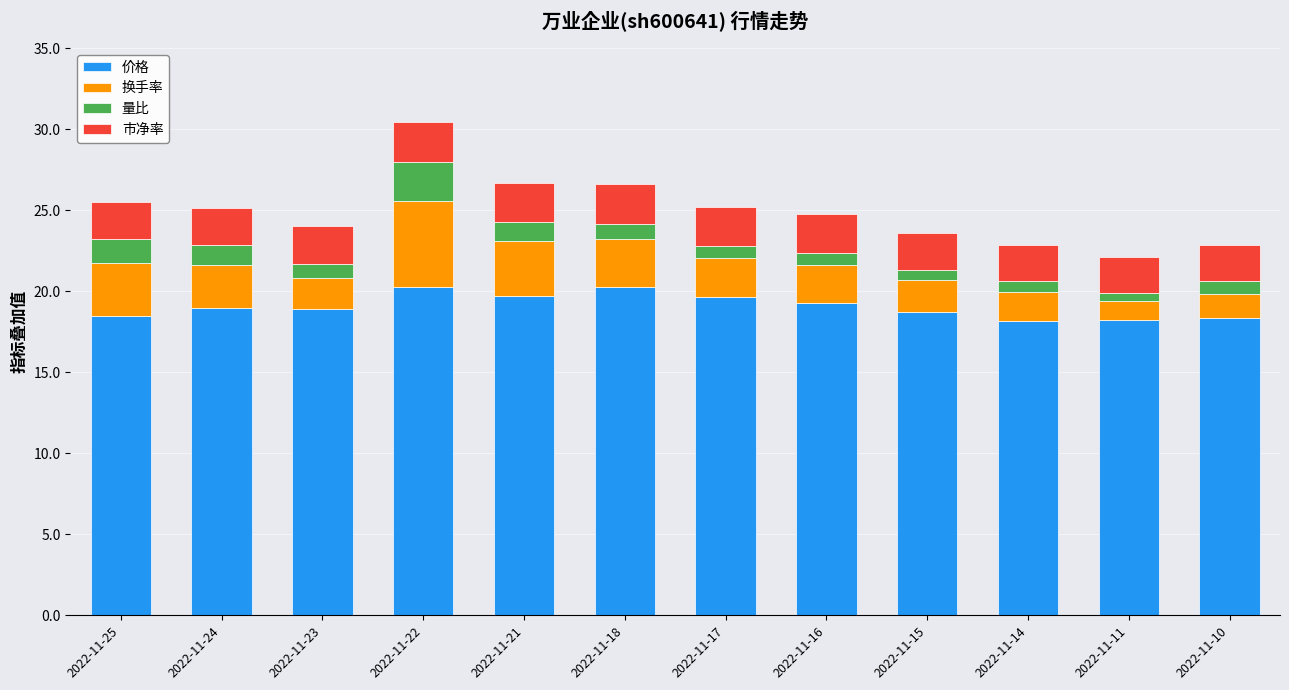

What is the maximum value for 价格?

20.3